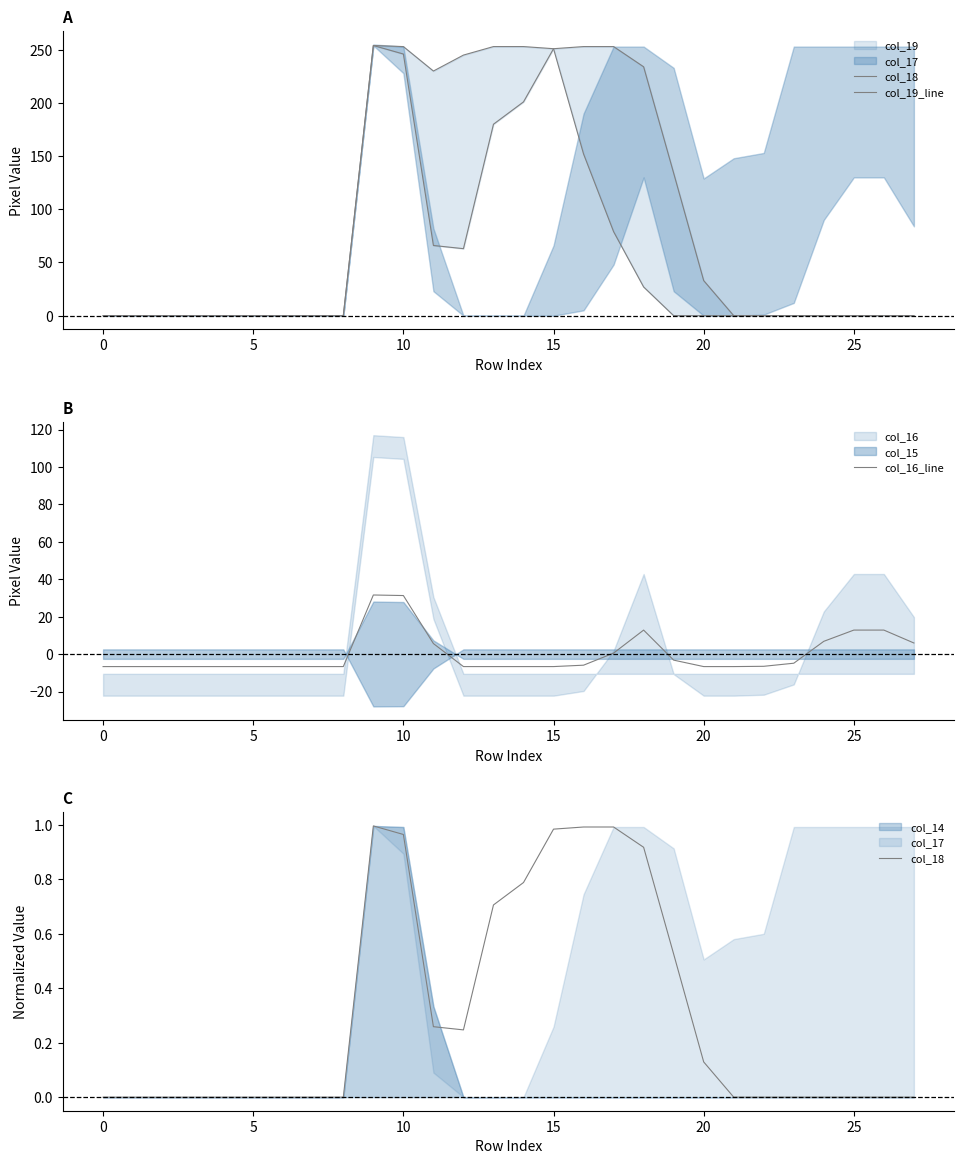

After their last crossing, which series has the higher values: col_16_line or col_18?

col_16_line